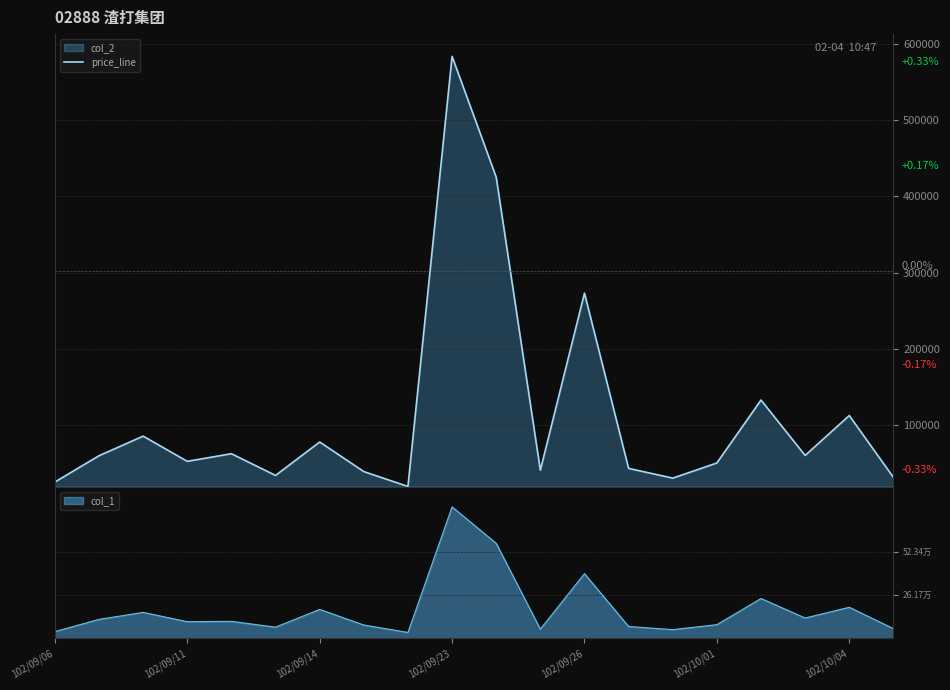

The chart shows a value of 8149 at 19. True or false?

False